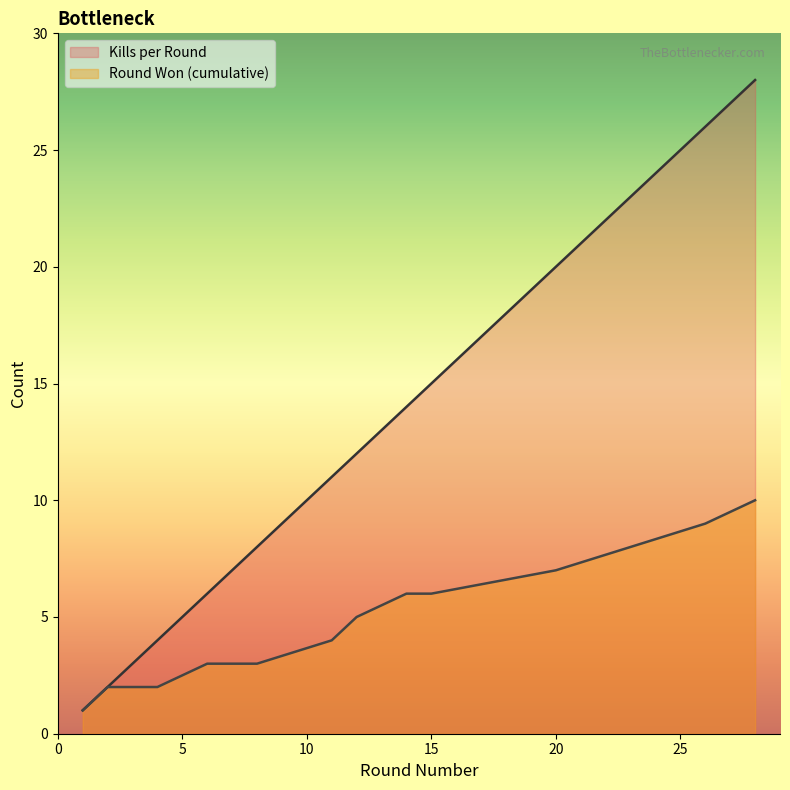

At how many categories does at least one series exceed 24?

2